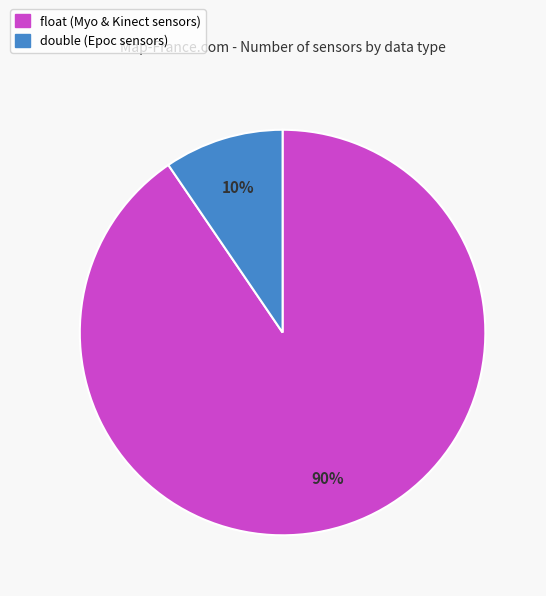

To the nearest percent, what percentage of the pie is double?

10%